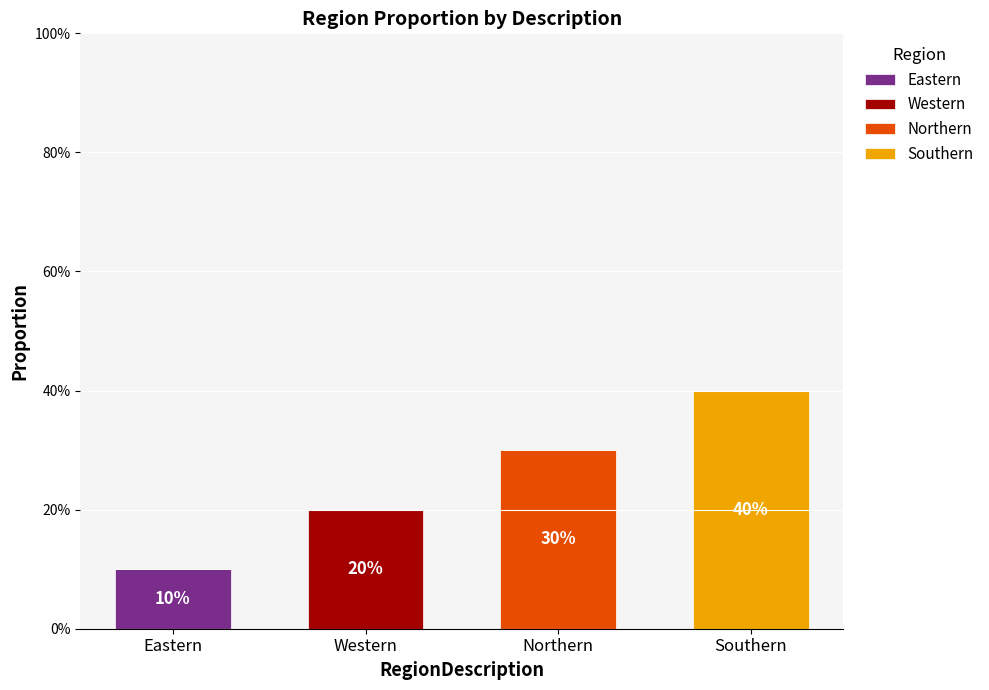

The value of Eastern at Eastern is 10. True or false?

True